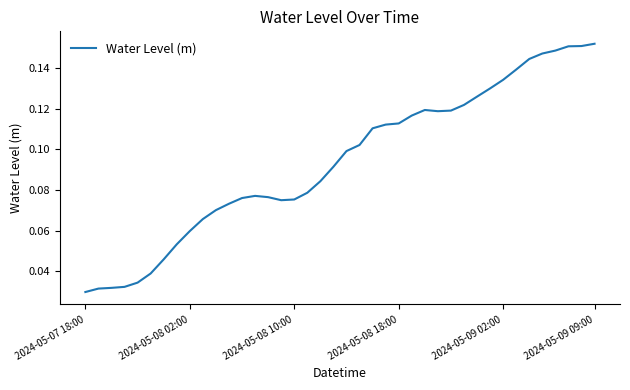

True or false: the data shows 0.0 at 2024-05-08 18:00.

False